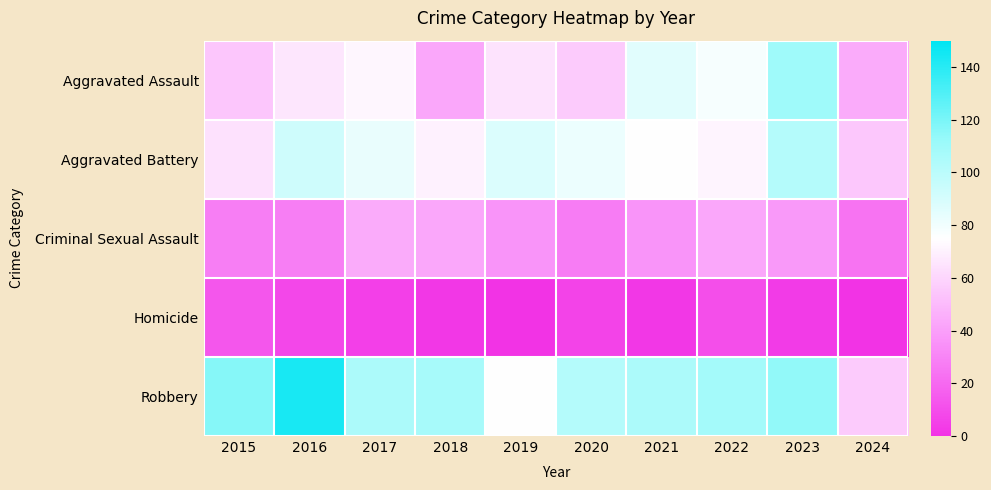

At which category is the sum across all series the highest?

2023